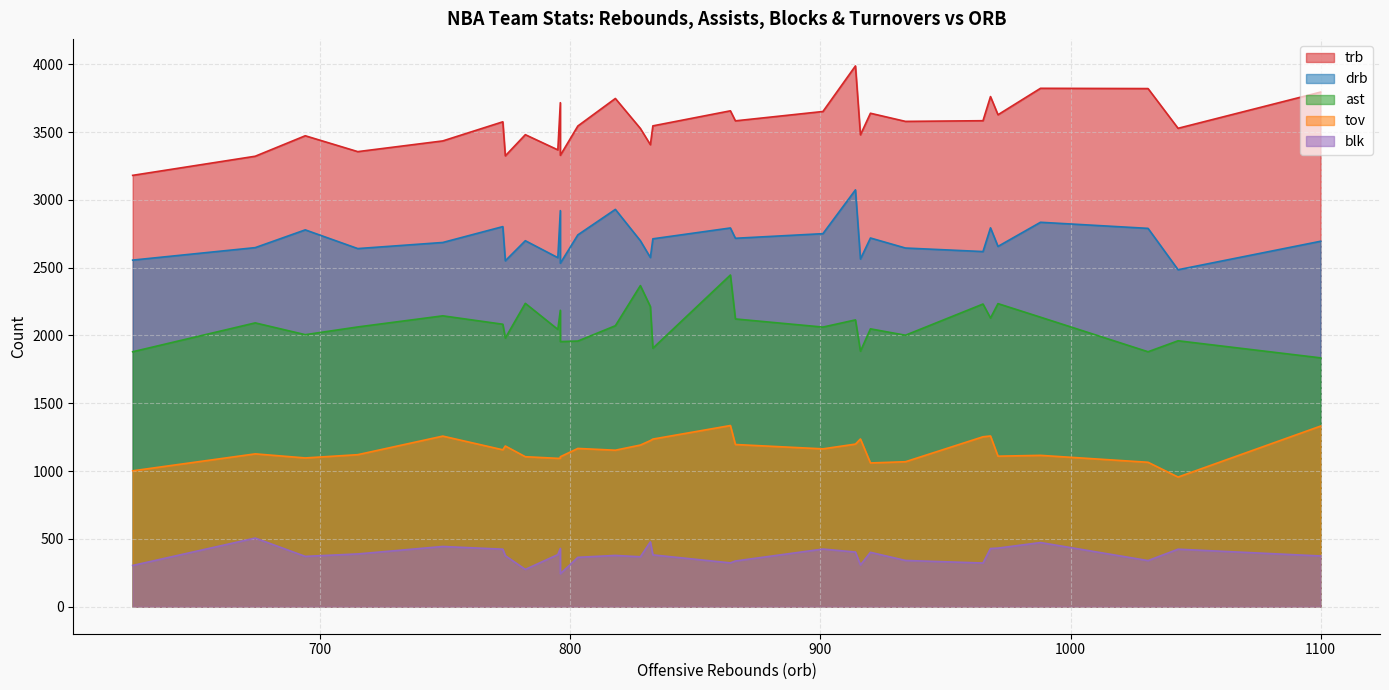

What is the difference between the second highest and minimum values in the trb series?

642